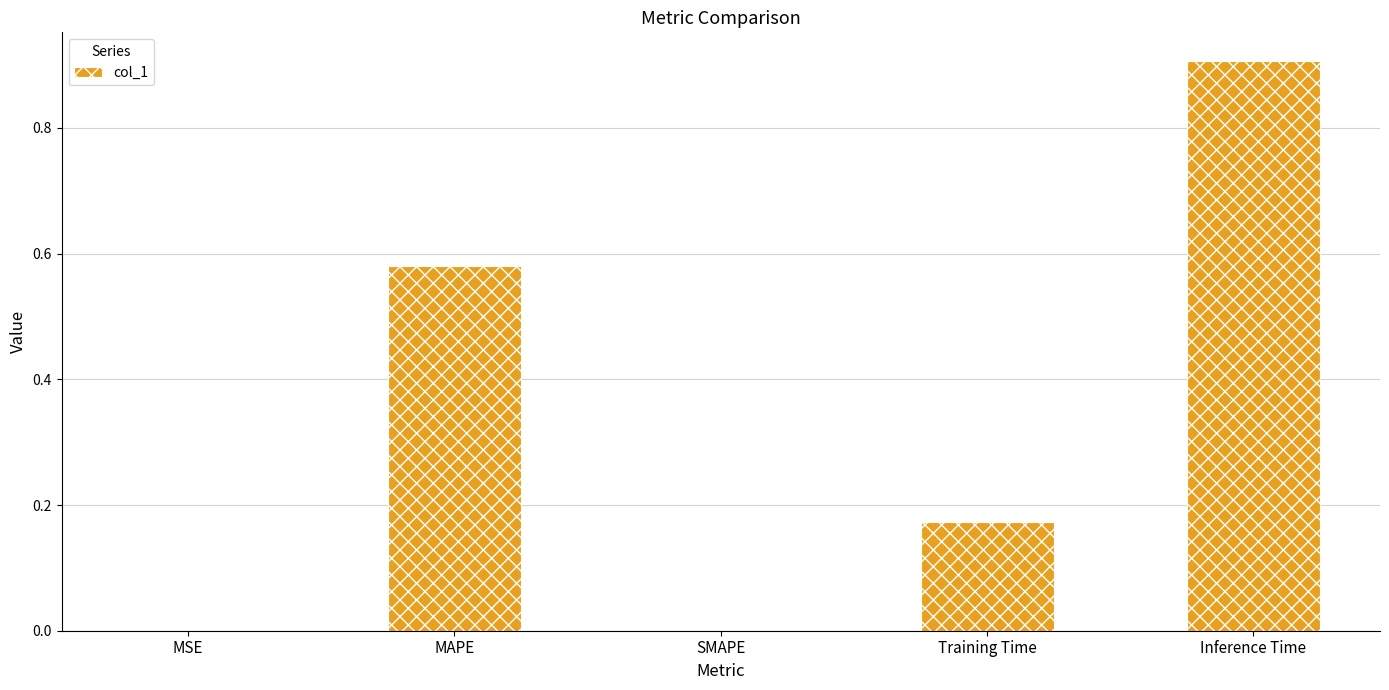

True or false: the data shows 0.8 at MAPE.

False